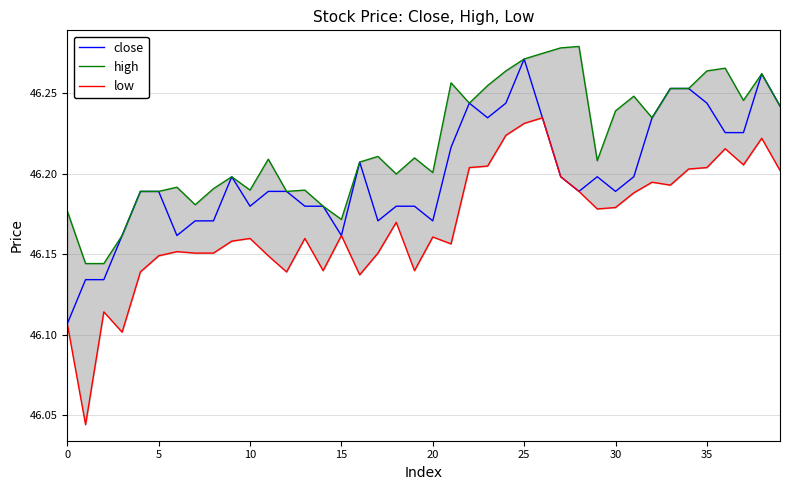

Which series has the widest spread of values?

low